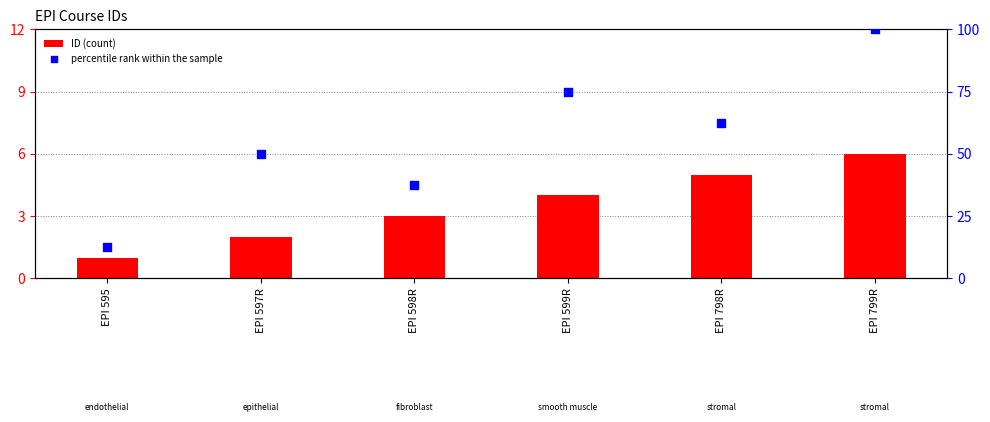

At how many categories does at least one series exceed 37?

5